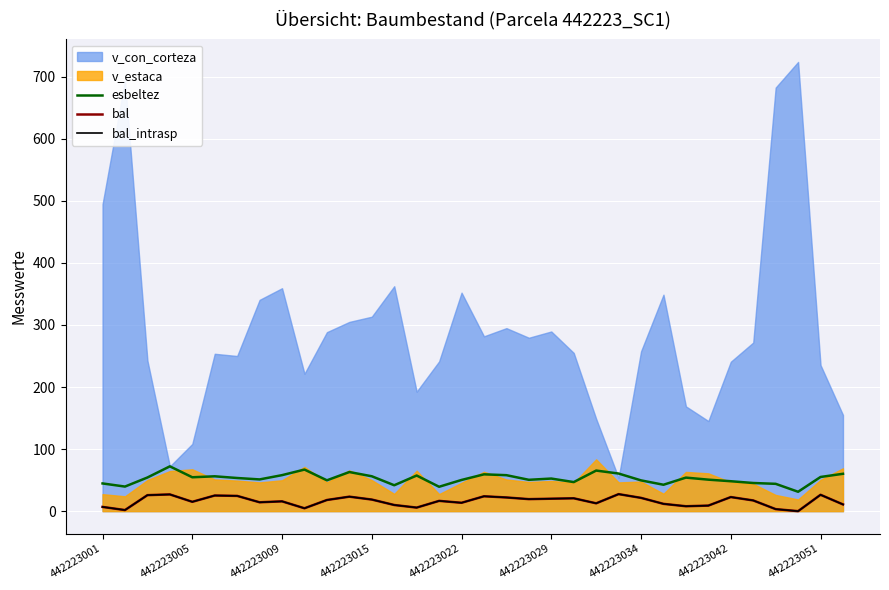

What is the sum of the esbeltez values at 19 and 29?

95.9